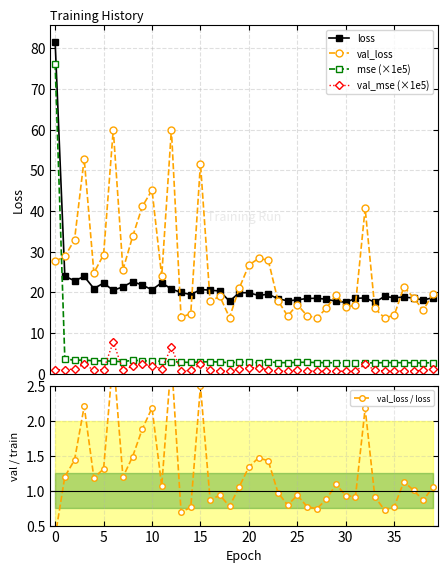

Reading left to right, transcribe all the data shown in this chart.

loss: 81.6	24.0	22.9	23.9	21.0	22.3	20.5	21.4	22.7	21.8	20.7	22.4	20.8	20.0	19.5	20.7	20.6	20.3	17.8	19.9	19.9	19.3	19.6	18.5	17.9	18.2	18.5	18.6	18.3	17.8	17.6	18.5	18.7	17.6	19.0	18.7	18.9	18.6	18.1	18.7
val_loss: 27.7	28.8	32.9	52.9	24.8	29.3	60.0	25.6	33.7	41.1	45.2	24.0	60.0	13.9	14.8	51.7	17.8	19.0	13.8	21.0	26.7	28.4	27.9	18.0	14.2	17.0	14.3	13.7	16.1	19.5	16.3	16.9	40.7	16.1	13.8	14.4	21.3	18.7	15.6	19.7
mse (×1e5): 76.1	3.7	3.3	3.4	3.2	3.2	3.1	3.0	3.3	3.2	3.1	3.1	3.0	2.9	2.8	2.9	3.0	2.9	2.7	2.9	2.9	2.7	3.0	2.8	2.7	2.8	2.9	2.8	2.7	2.7	2.6	2.6	2.7	2.7	2.8	2.8	2.7	2.7	2.7	2.8
val_mse (×1e5): 1.0	1.0	1.2	2.4	0.9	1.0	7.9	0.9	2.0	2.5	1.9	1.3	6.5	0.7	0.8	2.3	1.0	0.7	0.7	1.2	1.4	1.6	0.9	0.7	0.7	1.0	0.7	0.7	0.7	0.7	0.6	0.7	2.4	0.9	0.7	0.7	0.7	0.7	0.9	1.1
val_loss / loss: 0.3	1.2	1.4	2.2	1.2	1.3	2.9	1.2	1.5	1.9	2.2	1.1	2.9	0.7	0.8	2.5	0.9	0.9	0.8	1.1	1.3	1.5	1.4	1.0	0.8	0.9	0.8	0.7	0.9	1.1	0.9	0.9	2.2	0.9	0.7	0.8	1.1	1.0	0.9	1.1